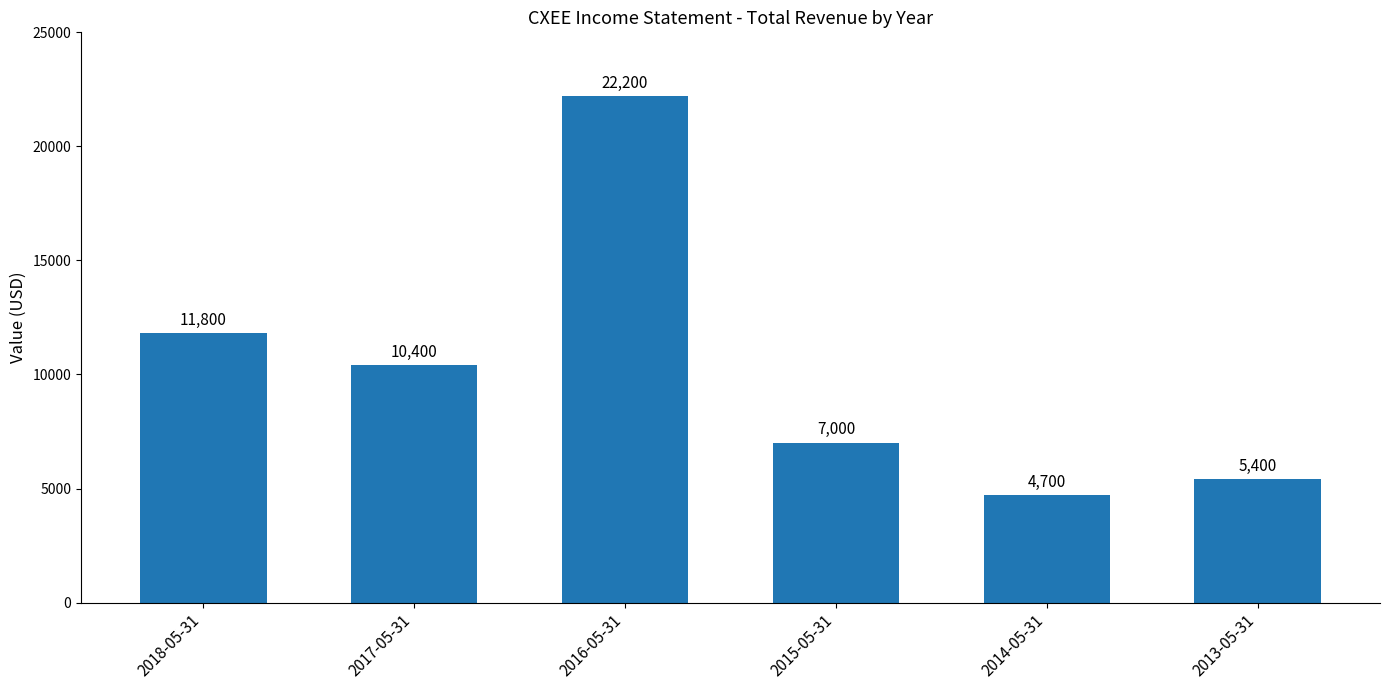

List the labels in order of value, smallest first.

2014-05-31, 2013-05-31, 2015-05-31, 2017-05-31, 2018-05-31, 2016-05-31